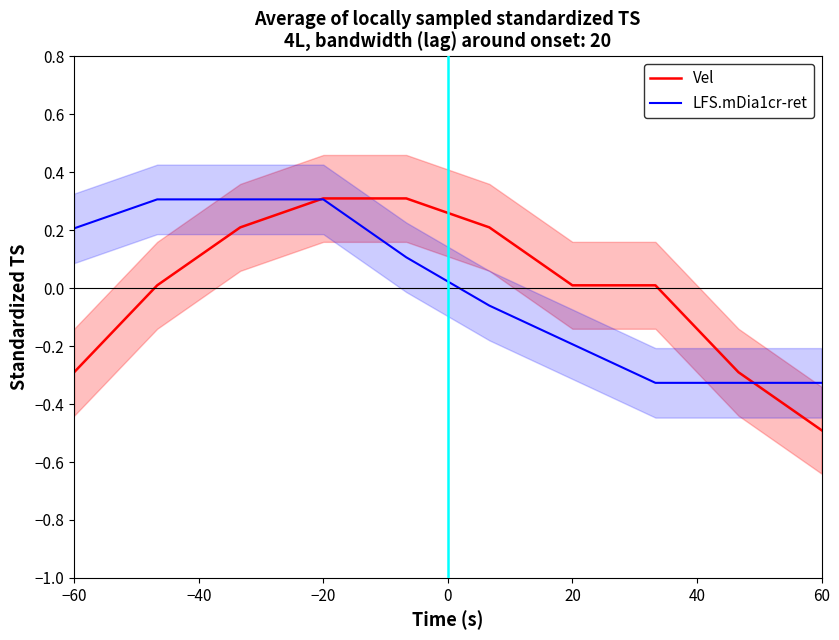

List the series in order of their overall mean, highest first.

LFS.mDia1cr-ret, Vel